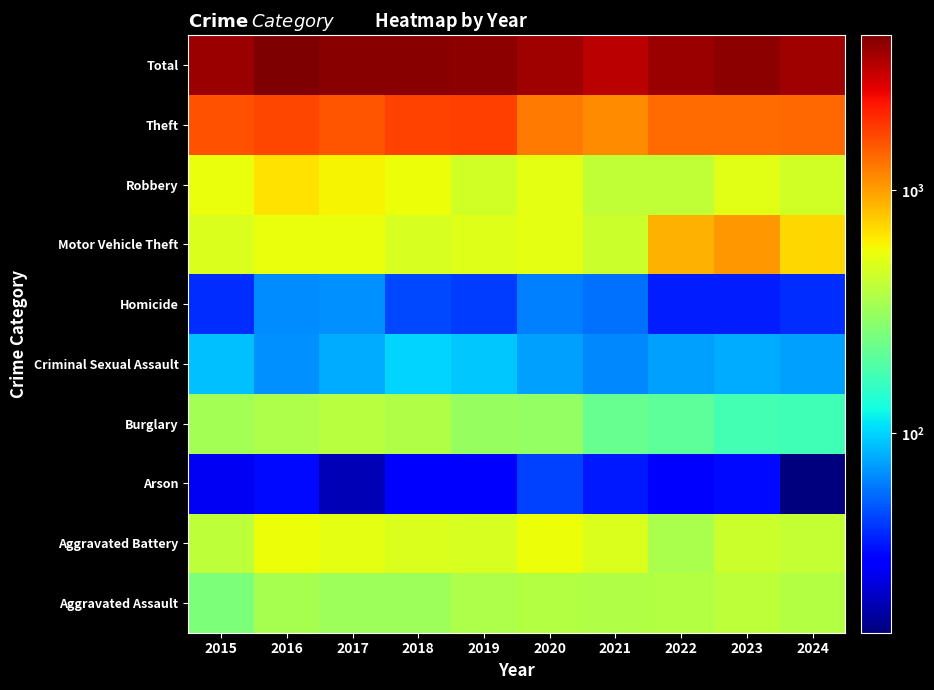

What is the smallest value displayed?

15